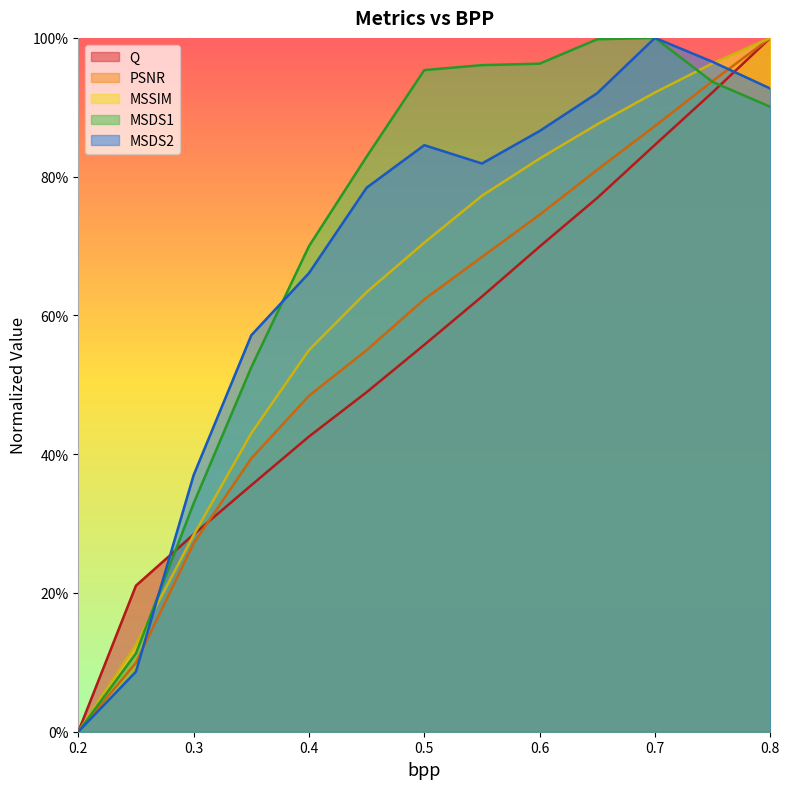

At which category is the sum across all series the highest?

0.8